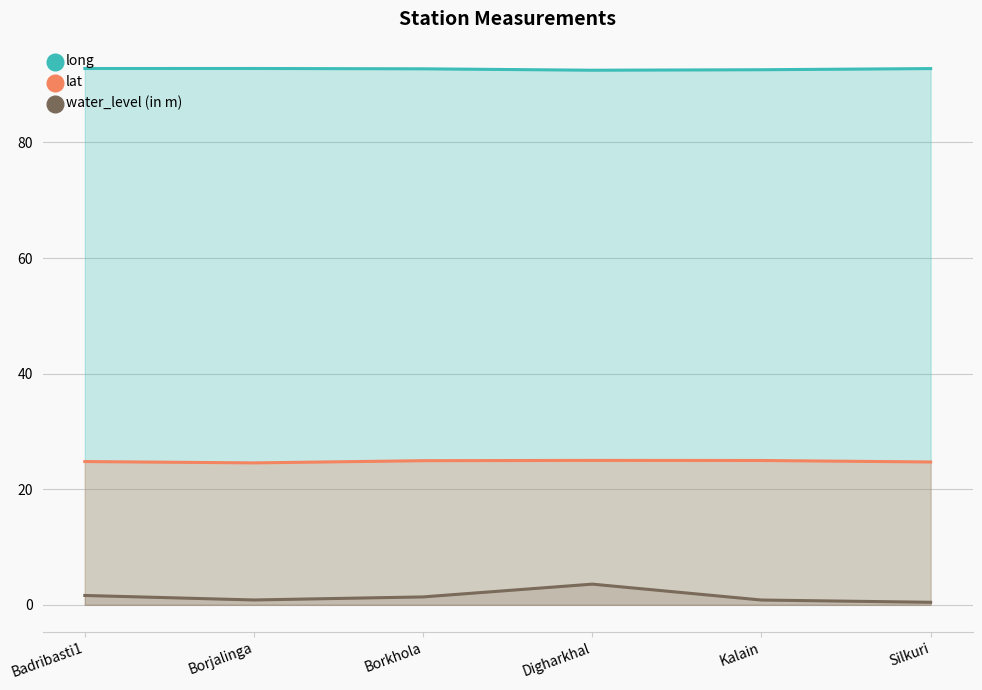

The value of long at Borjalinga is 92.8. True or false?

True